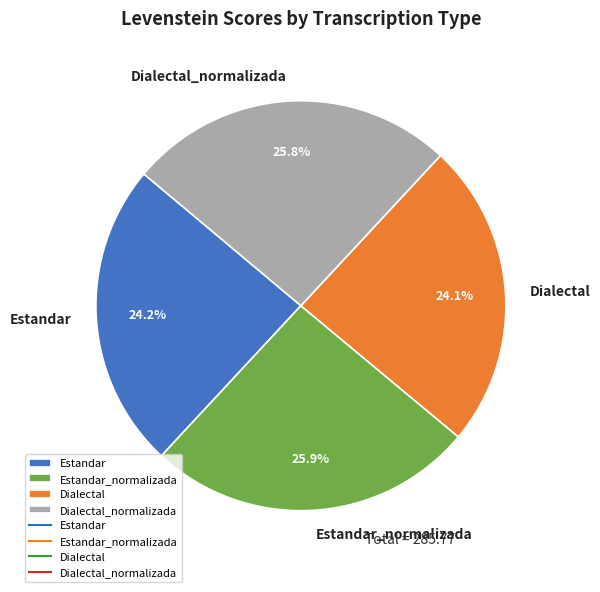

True or false: Dialectal_normalizada accounts for 26% of the total.

True